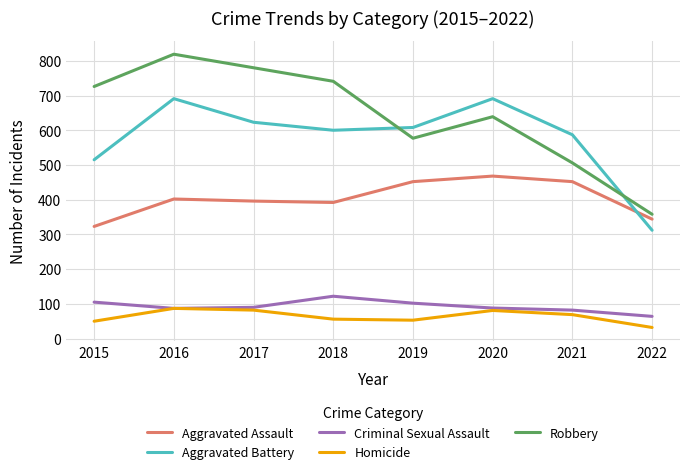

What is the lowest value of the Aggravated Battery series?

312